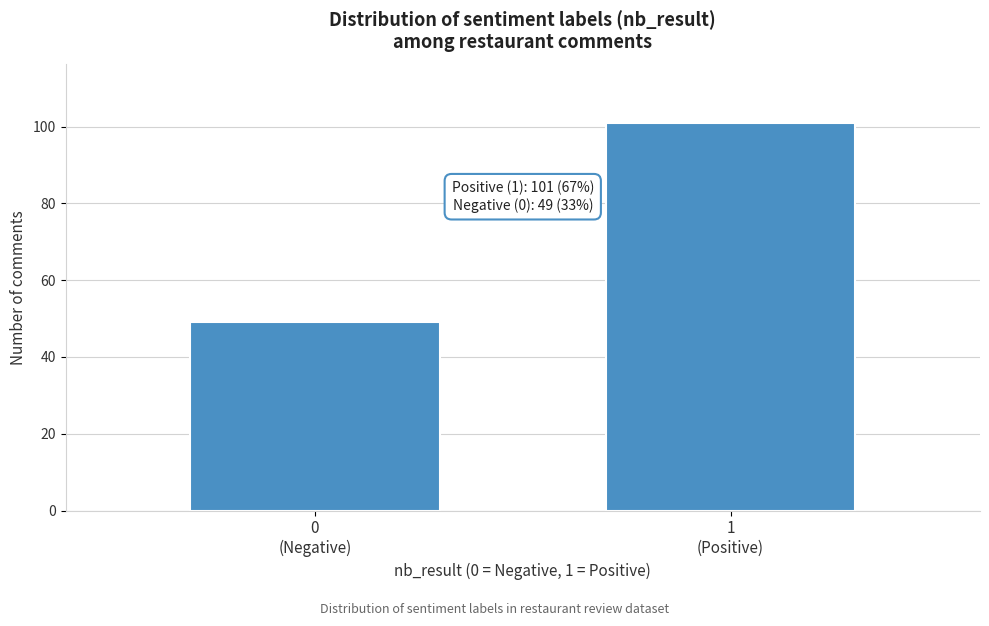

Reading left to right, transcribe all the data shown in this chart.

49	101